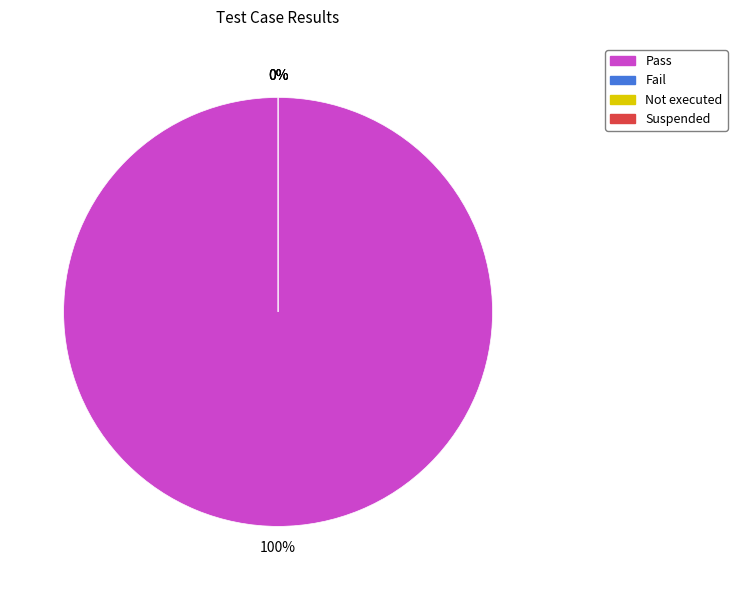

True or false: Suspended accounts for 1% of the total.

False